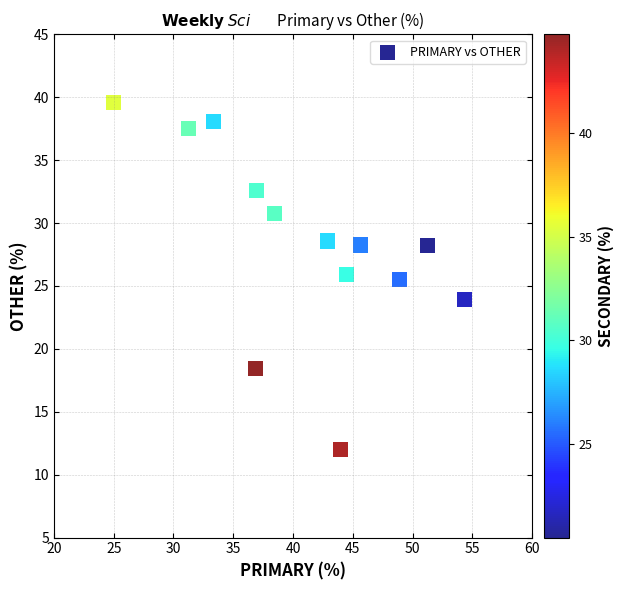

What is the range of X values (max minus min)?

29.3